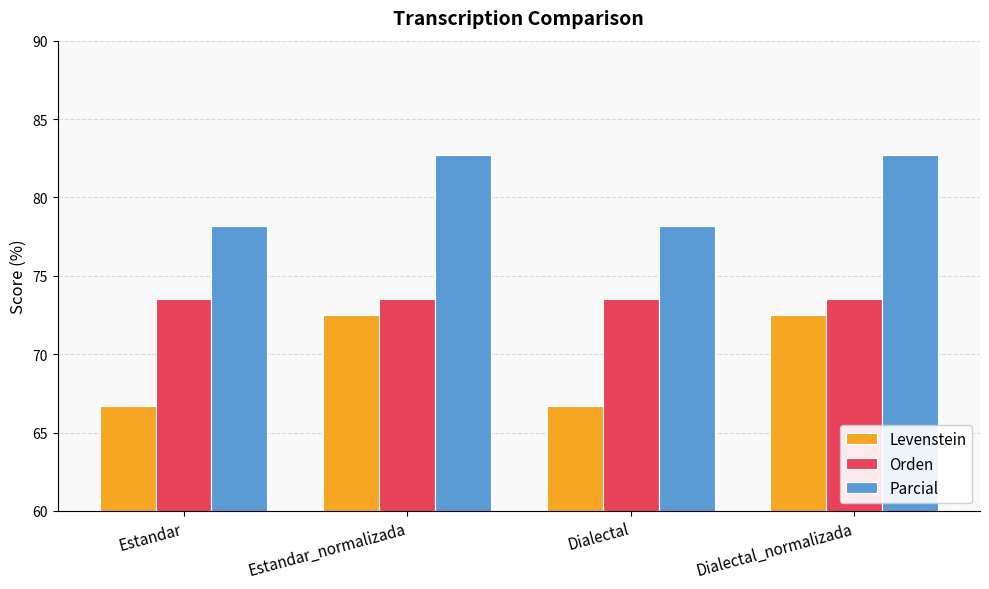

Reading right to left, transcribe all the data shown in this chart.

Levenstein: 72.5	66.7	72.5	66.7
Orden: 73.5	73.5	73.5	73.5
Parcial: 82.7	78.2	82.7	78.2